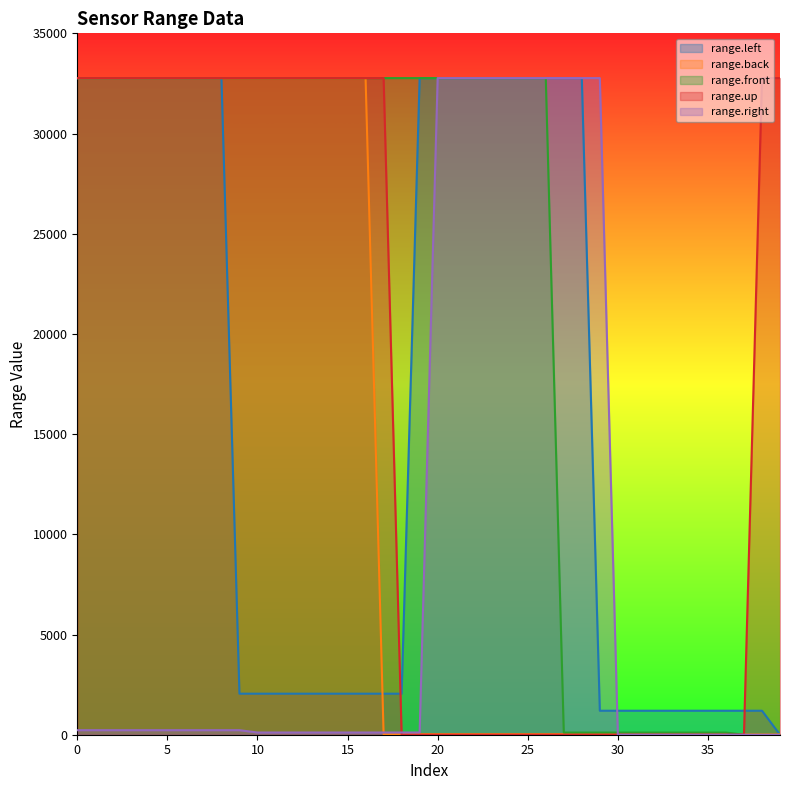

Between which two adjacent categories do range.right and range.up first intersect?

17 and 18